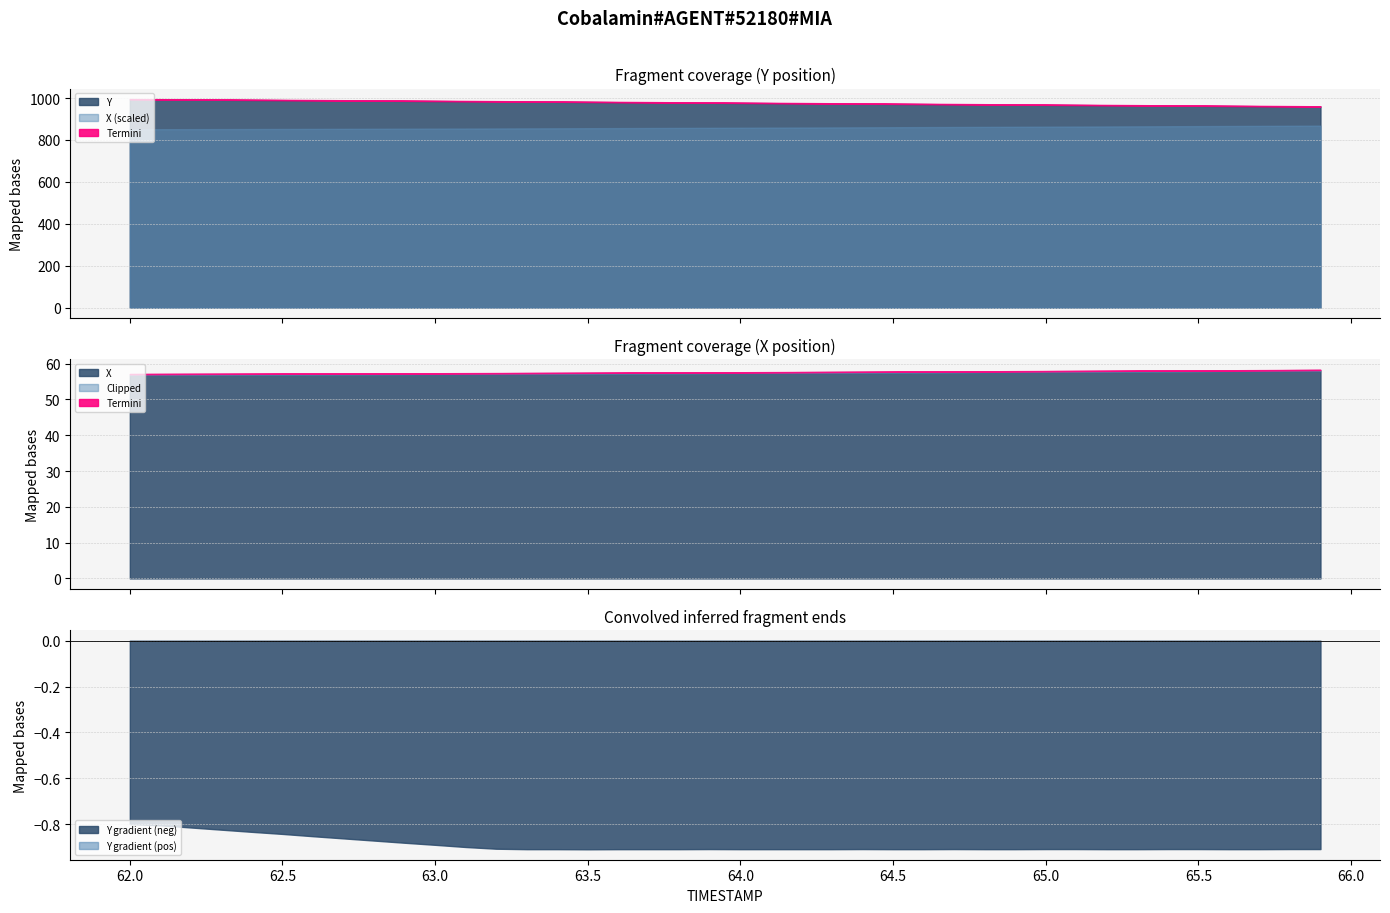

What is the difference between the maximum and minimum values in the X series?

1.2